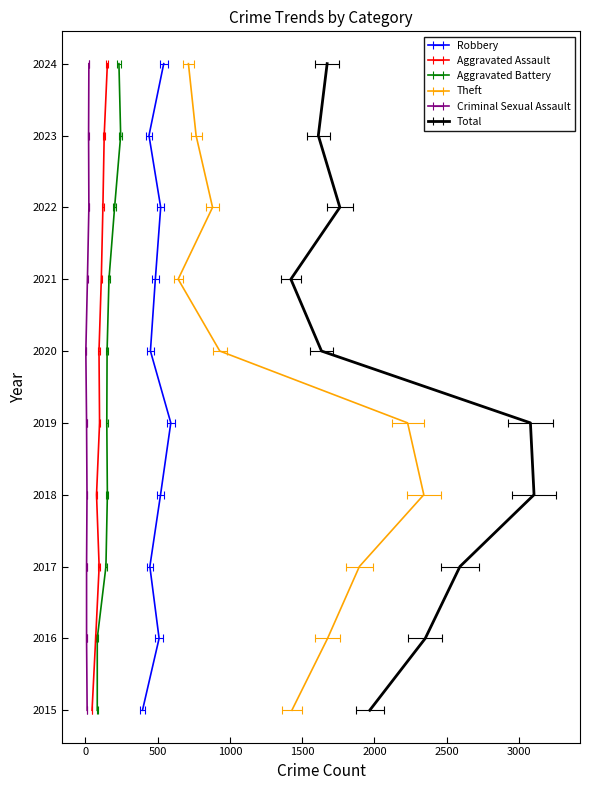

True or false: Robbery has a value of 866 at 2021.

False